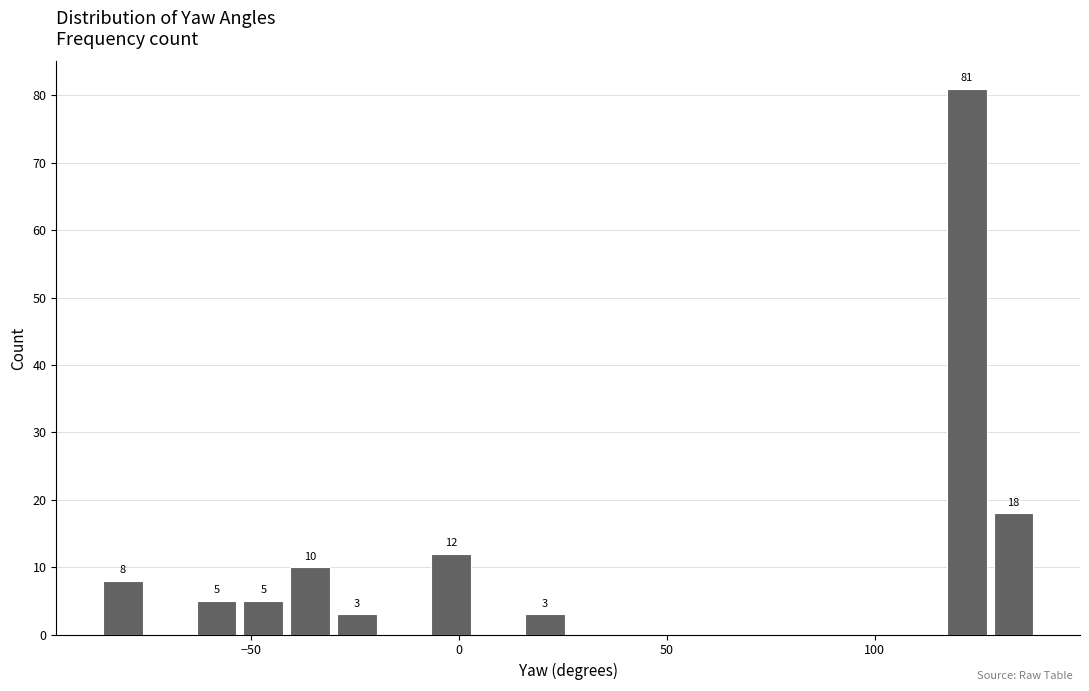

Around what value on the x-axis is the tallest bar? Give the approximate position of its centre, as read against the axis.

120